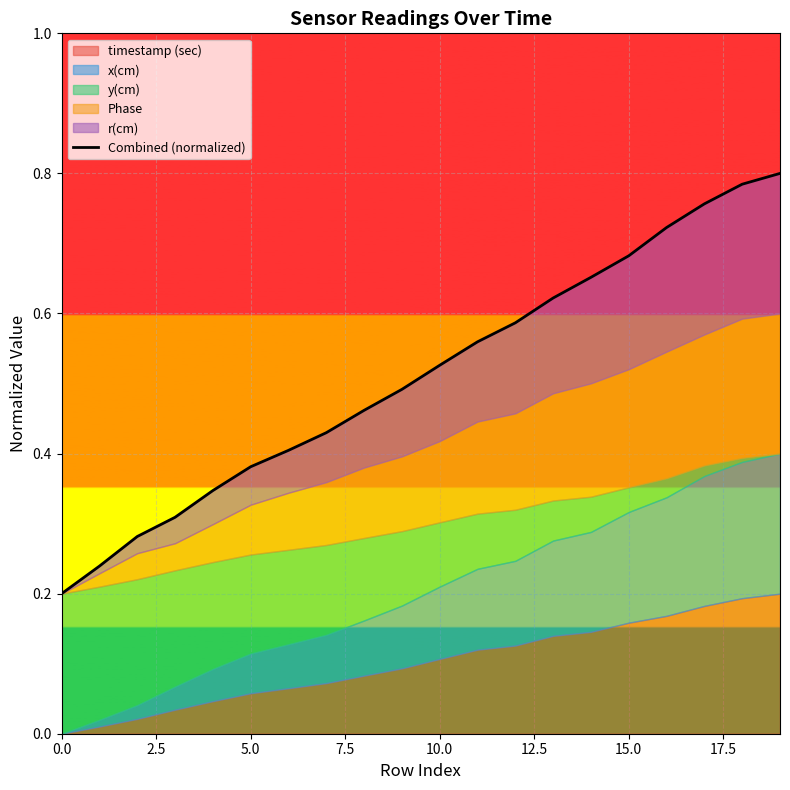

How many values are between 0 and 1?

20